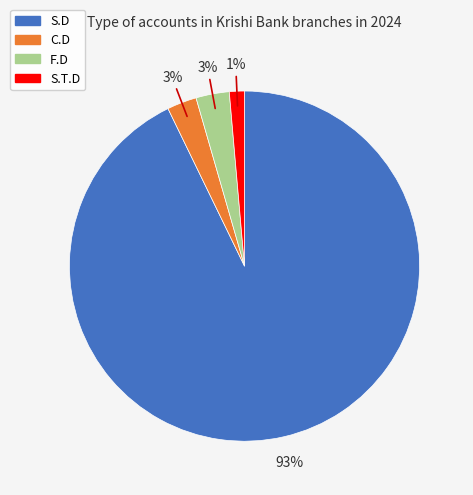

To the nearest percent, what is the average slice percentage?

25%